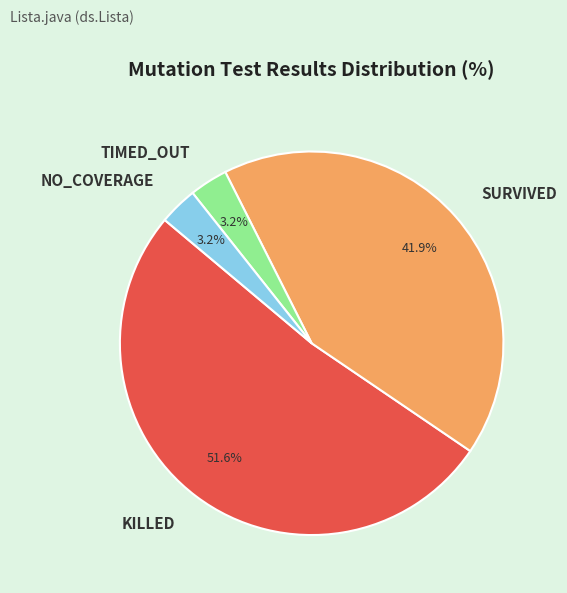

What percentage is the TIMED_OUT slice, to the nearest percent?

3%